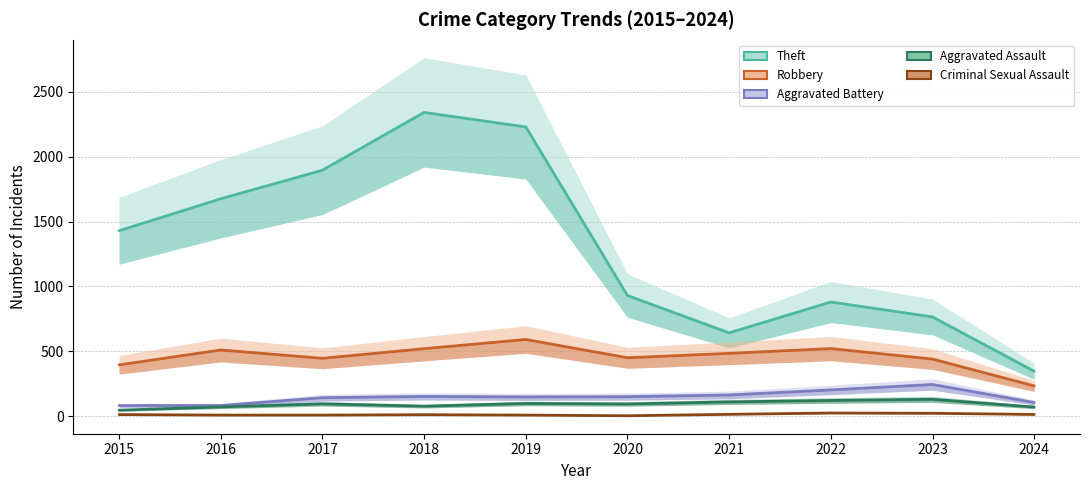

Reading left to right, extract all data points from this chart.

Theft: 1429	1676	1896	2342	2230	930	642	880	765	346
Robbery: 395	510	446	520	591	450	484	521	440	233
Aggravated Battery: 82	82	142	152	148	150	163	202	244	105
Aggravated Assault: 46	71	95	77	98	94	110	121	130	70
Criminal Sexual Assault: 12	8	8	11	8	3	14	24	22	13